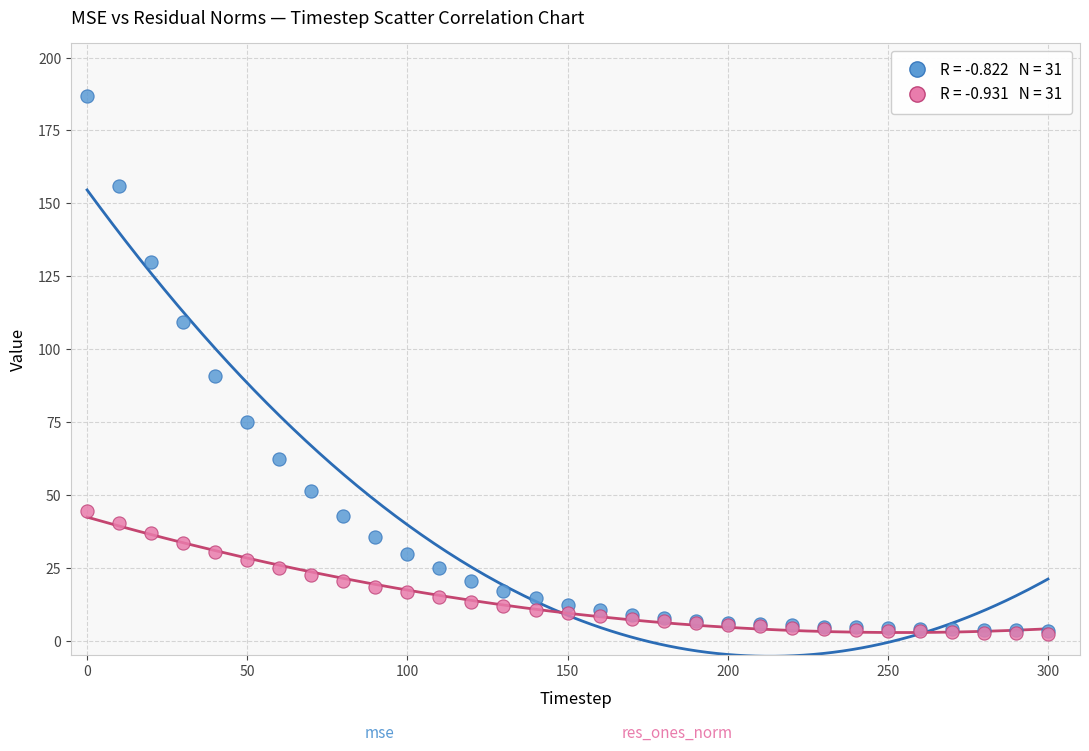

Across all series, what Y value is closest to 94?

90.9